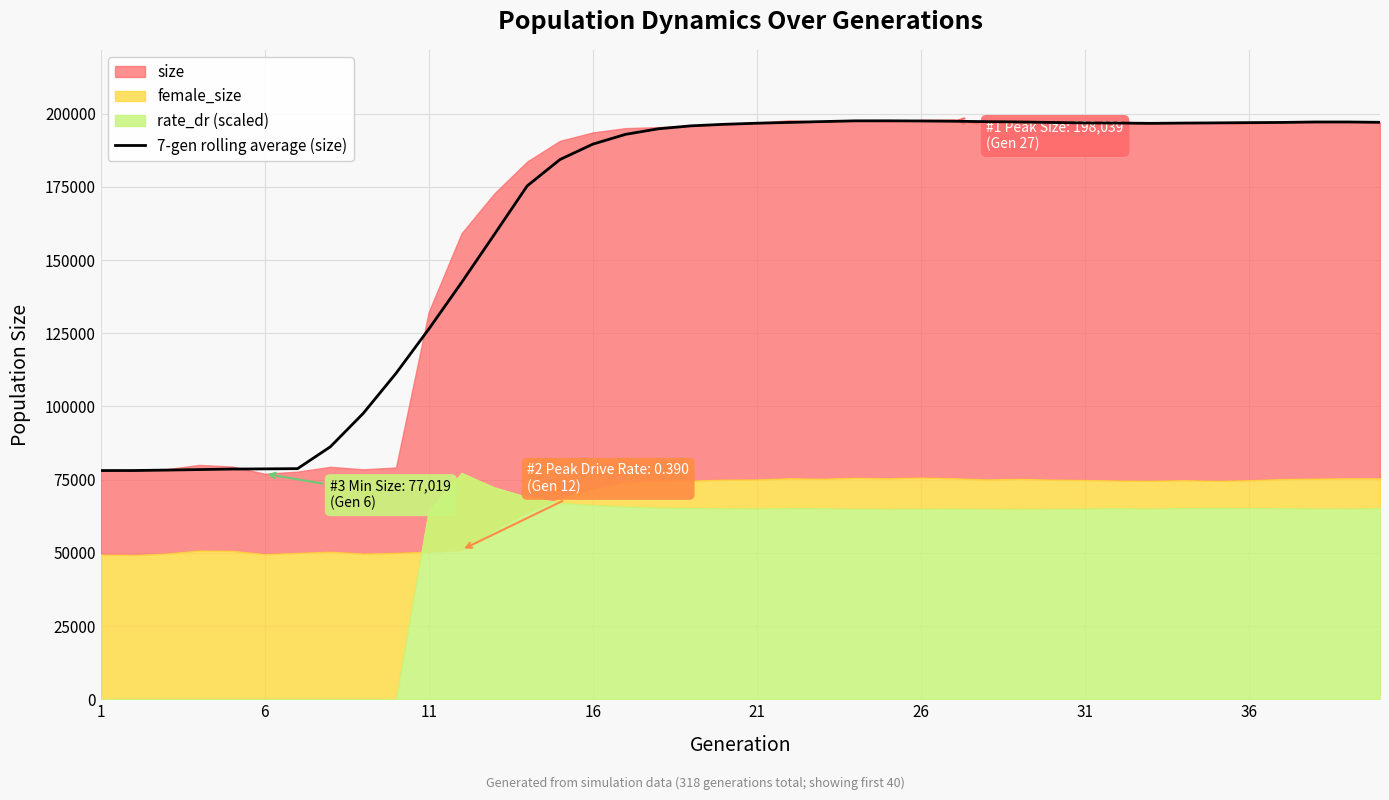

Which category has the lowest value across all series?

1